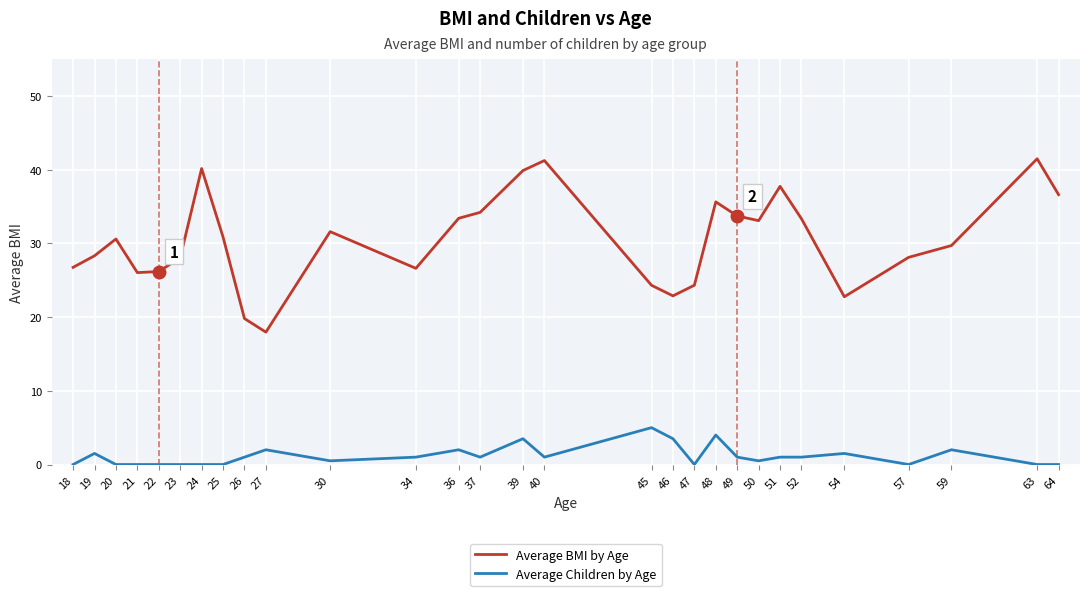

Which series has the widest spread of values?

Average BMI by Age